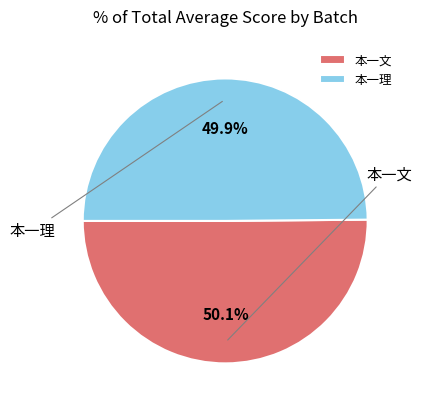

To the nearest percent, what percentage of the pie is 本一理?

50%